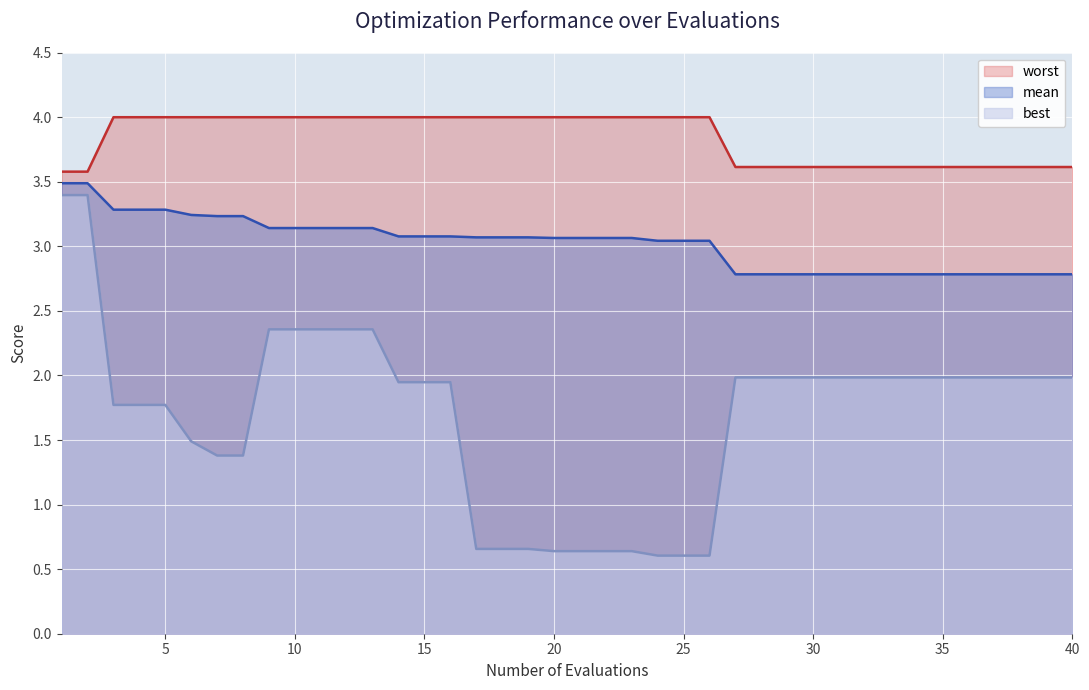

Where is best nearest to the value 2?

30